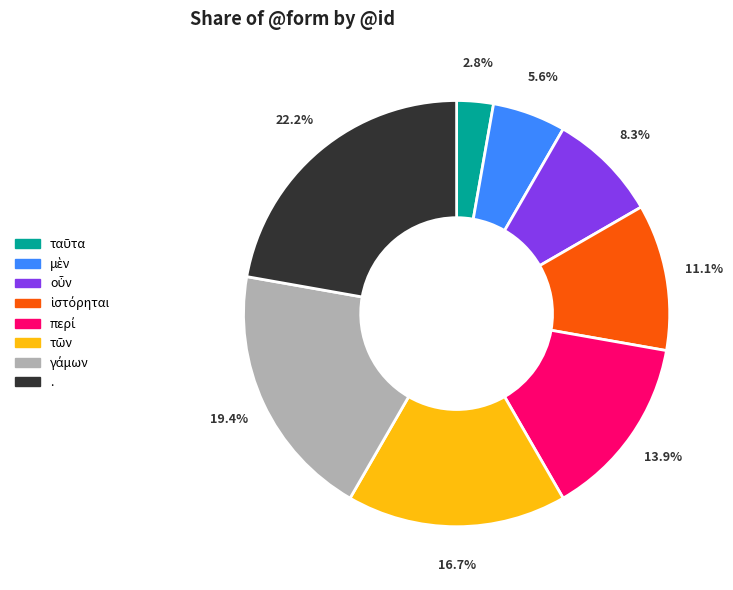

Which slice is the largest?

.